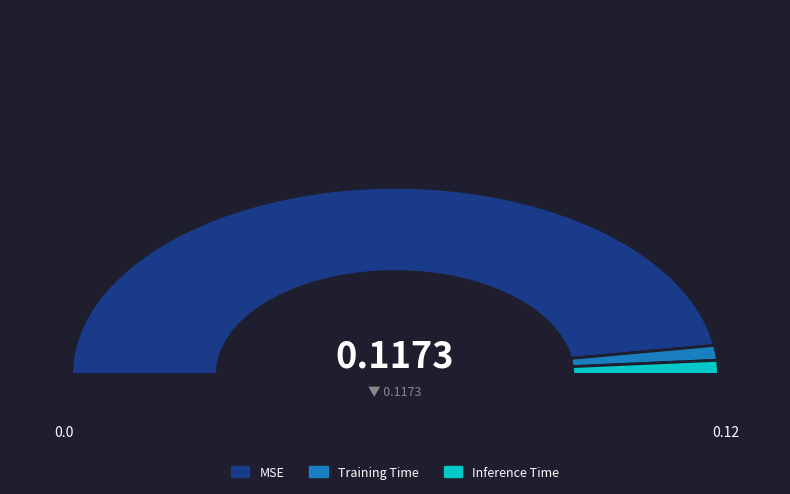

Which slice is the smallest?

Inference Time